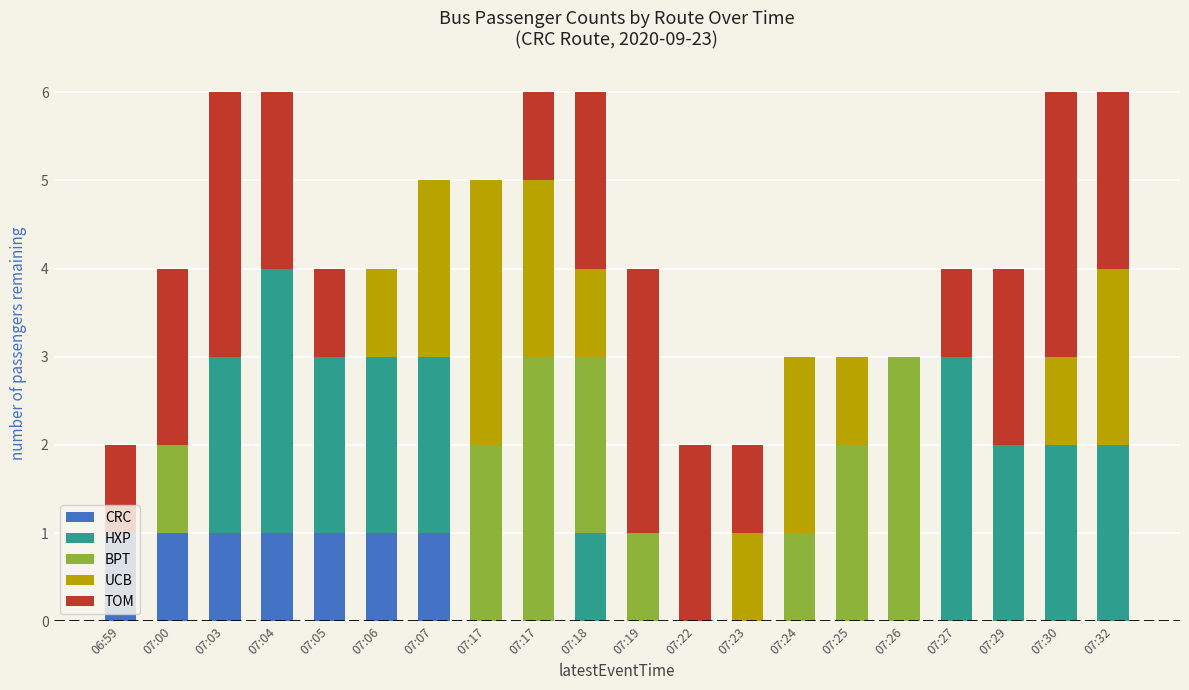

Are the bars grouped side by side (vs. stacked)?

No